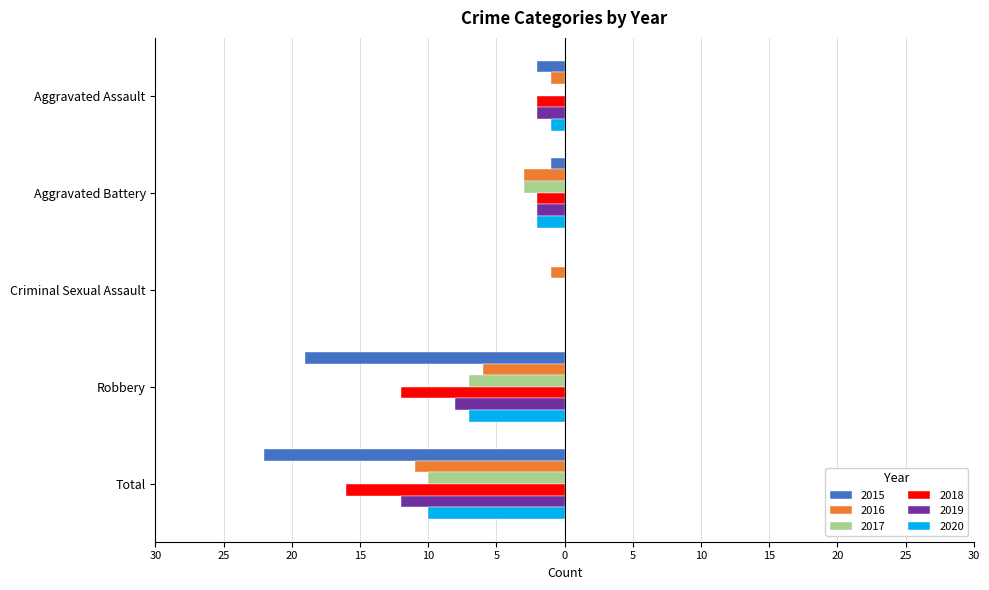

What are all the series names shown in the legend?

2015, 2016, 2017, 2018, 2019, 2020